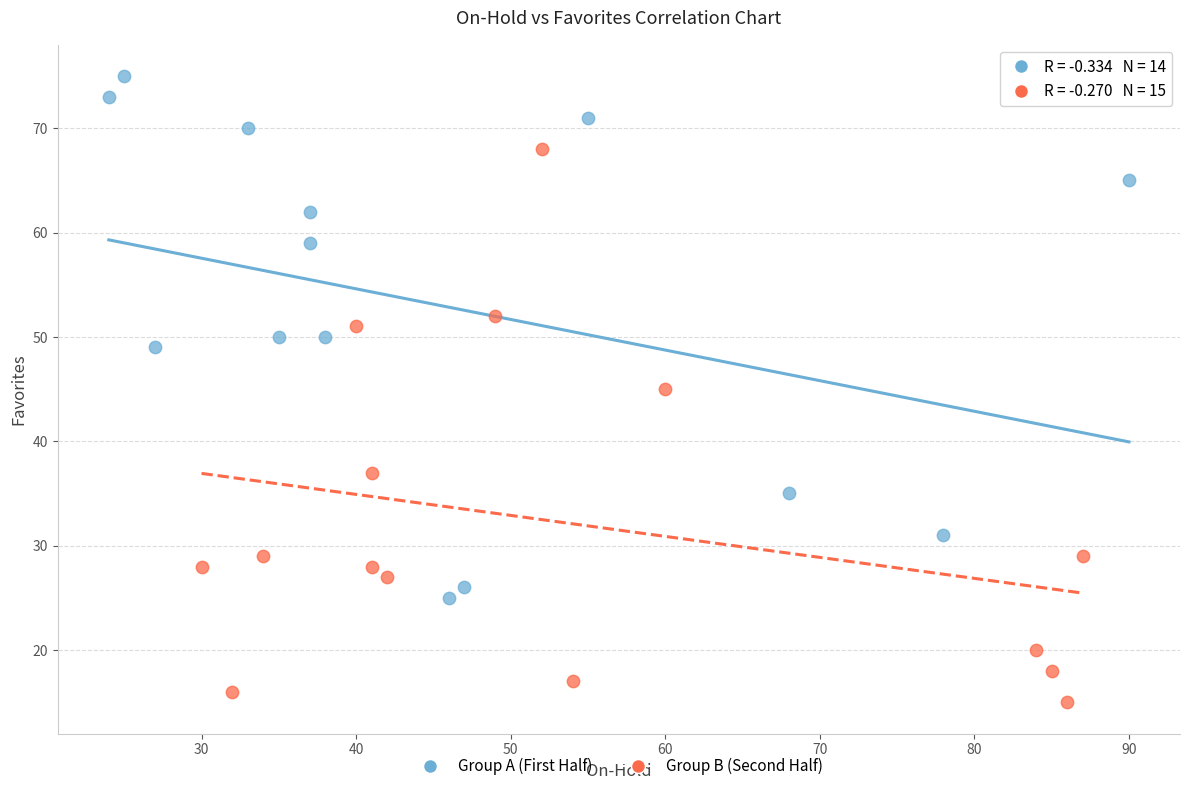

Which series reaches the maximum Y coordinate?

Group A (First Half)